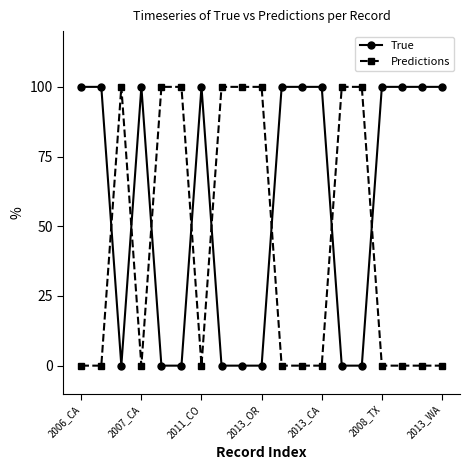

Is this an area chart (filled region under the line)?

No